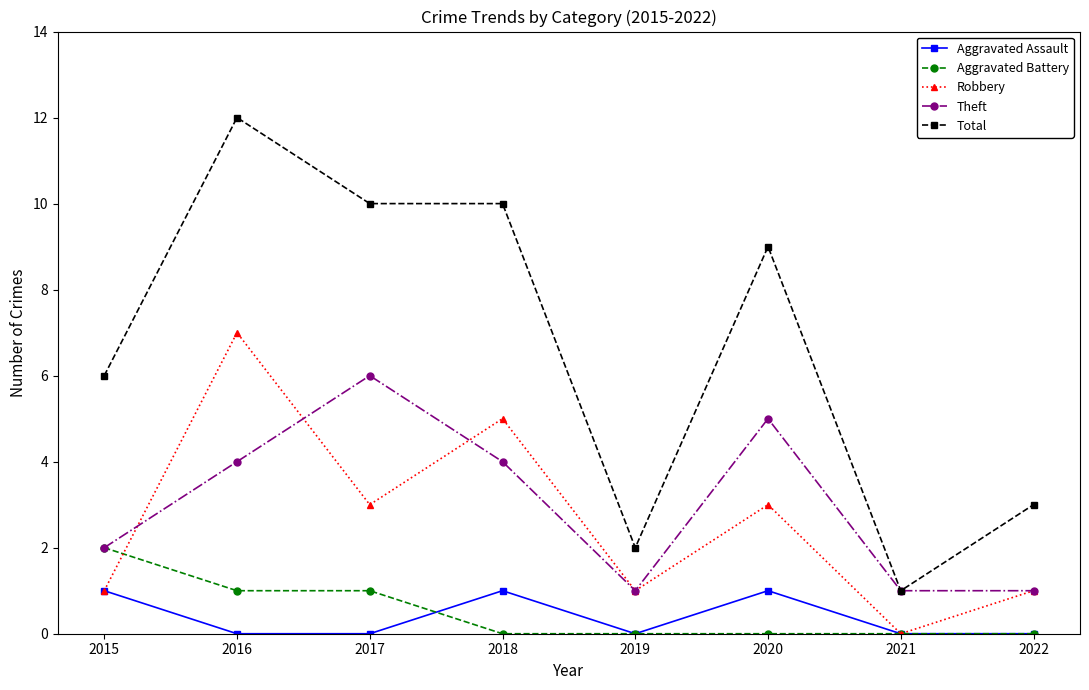

What is the value of the Total point at the 3rd from the left?

10